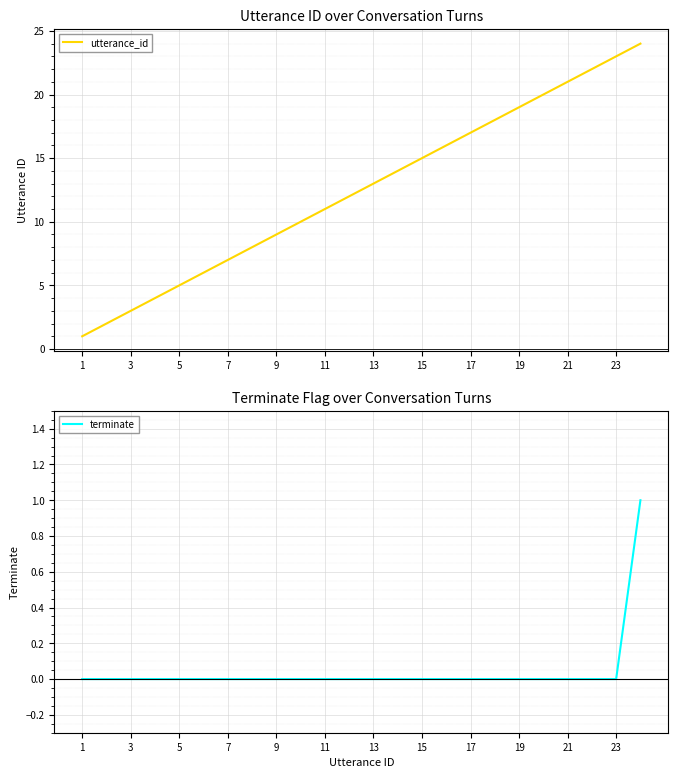

True or false: utterance_id has a value of 5 at 3.

False